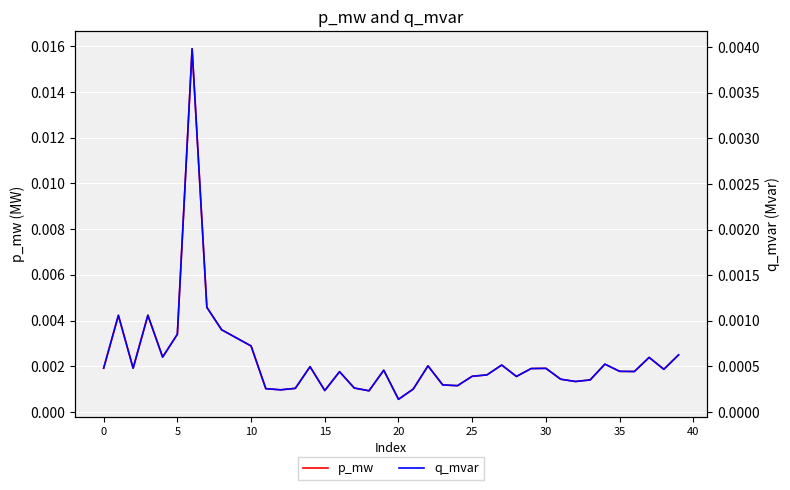

True or false: q_mvar and p_mw intersect in this chart.

False